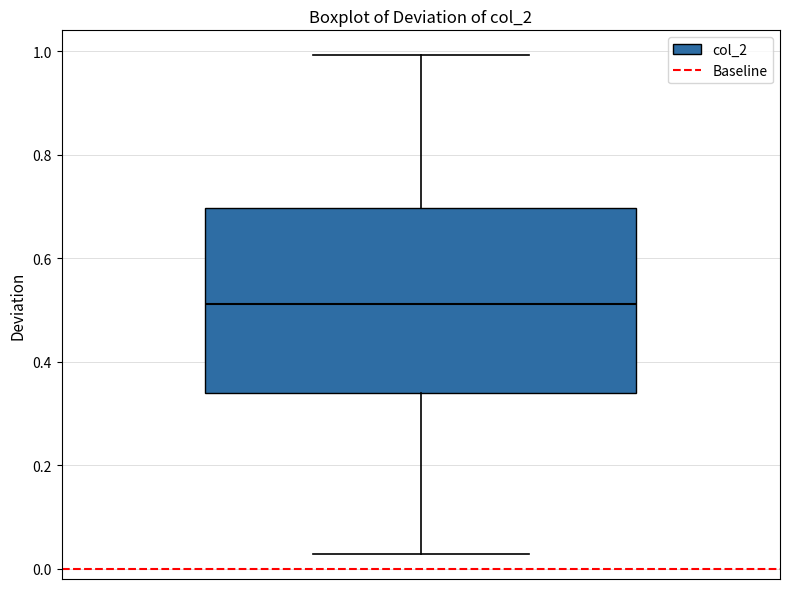

Where is the lower edge of the box on the y-axis? The values are not printed on the chart, so give them approximately, as read against the axis.

0.34